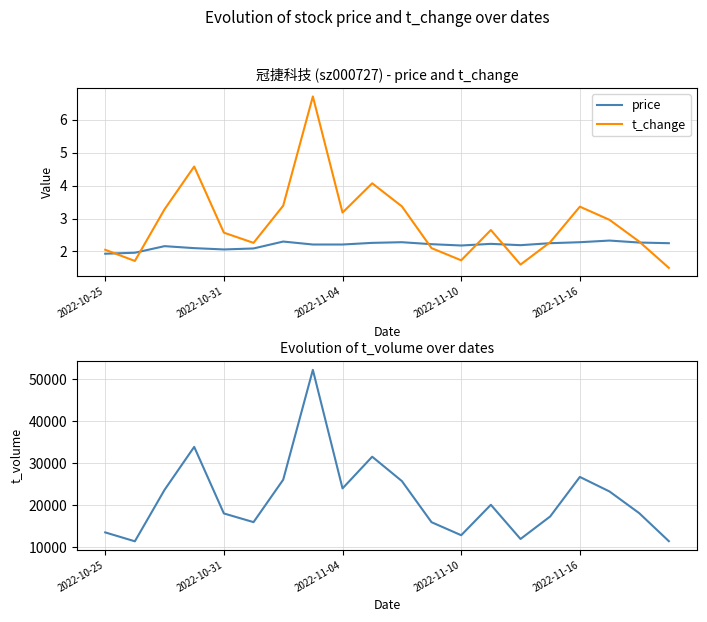

What is the label of the 19th point from the left?

18